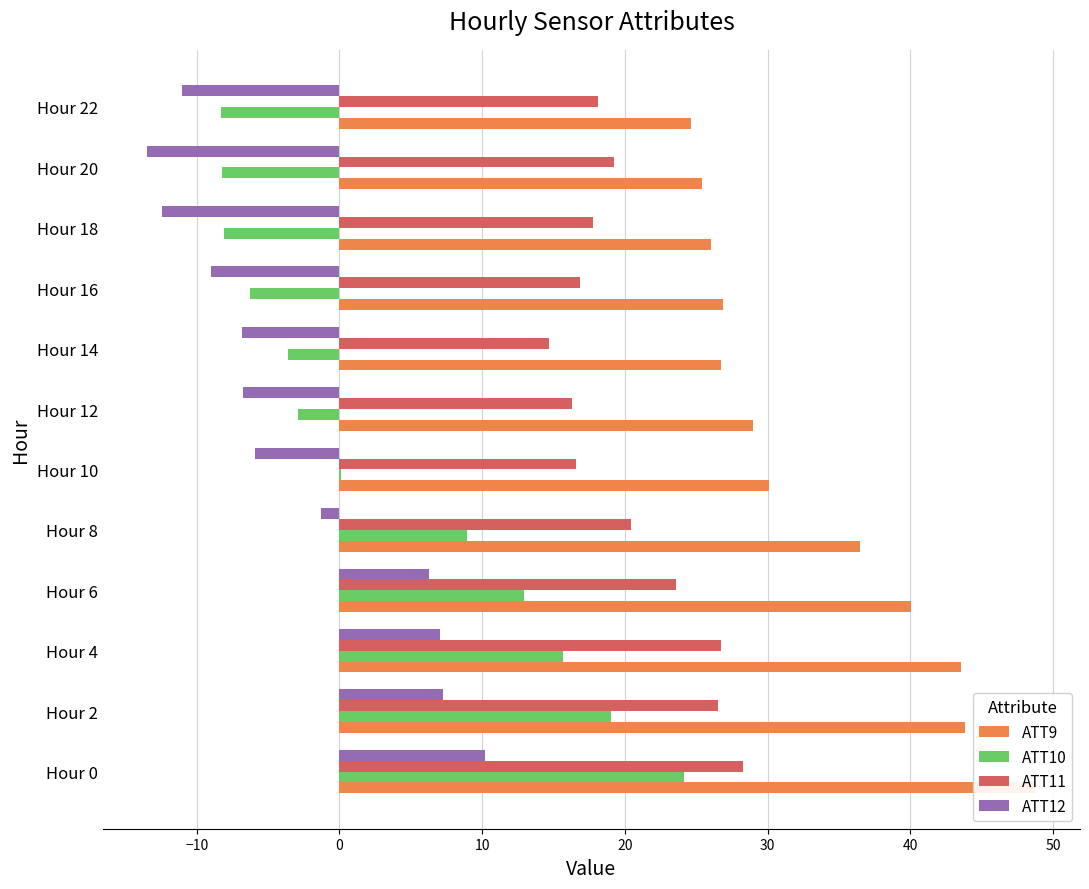

Reading left to right, extract all data points from this chart.

ATT9: 48.8	43.8	43.6	40.1	36.5	30.1	29.0	26.7	26.9	26.1	25.4	24.6
ATT10: 24.1	19.0	15.7	12.9	8.9	0.1	-2.9	-3.6	-6.3	-8.1	-8.2	-8.3
ATT11: 28.3	26.5	26.7	23.6	20.4	16.6	16.3	14.7	16.9	17.8	19.3	18.1
ATT12: 10.2	7.2	7.0	6.3	-1.3	-5.9	-6.8	-6.8	-9.0	-12.4	-13.5	-11.1